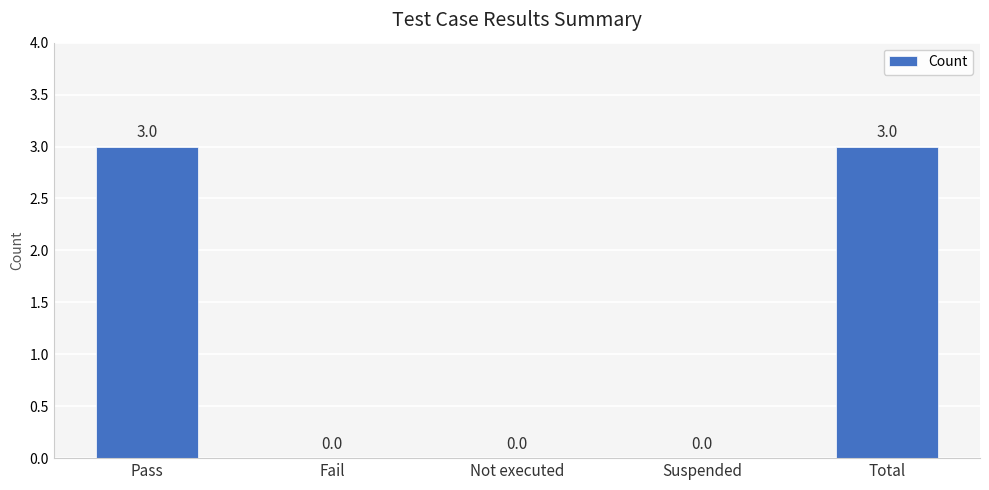

Is it true that the value at Suspended is -1?

False